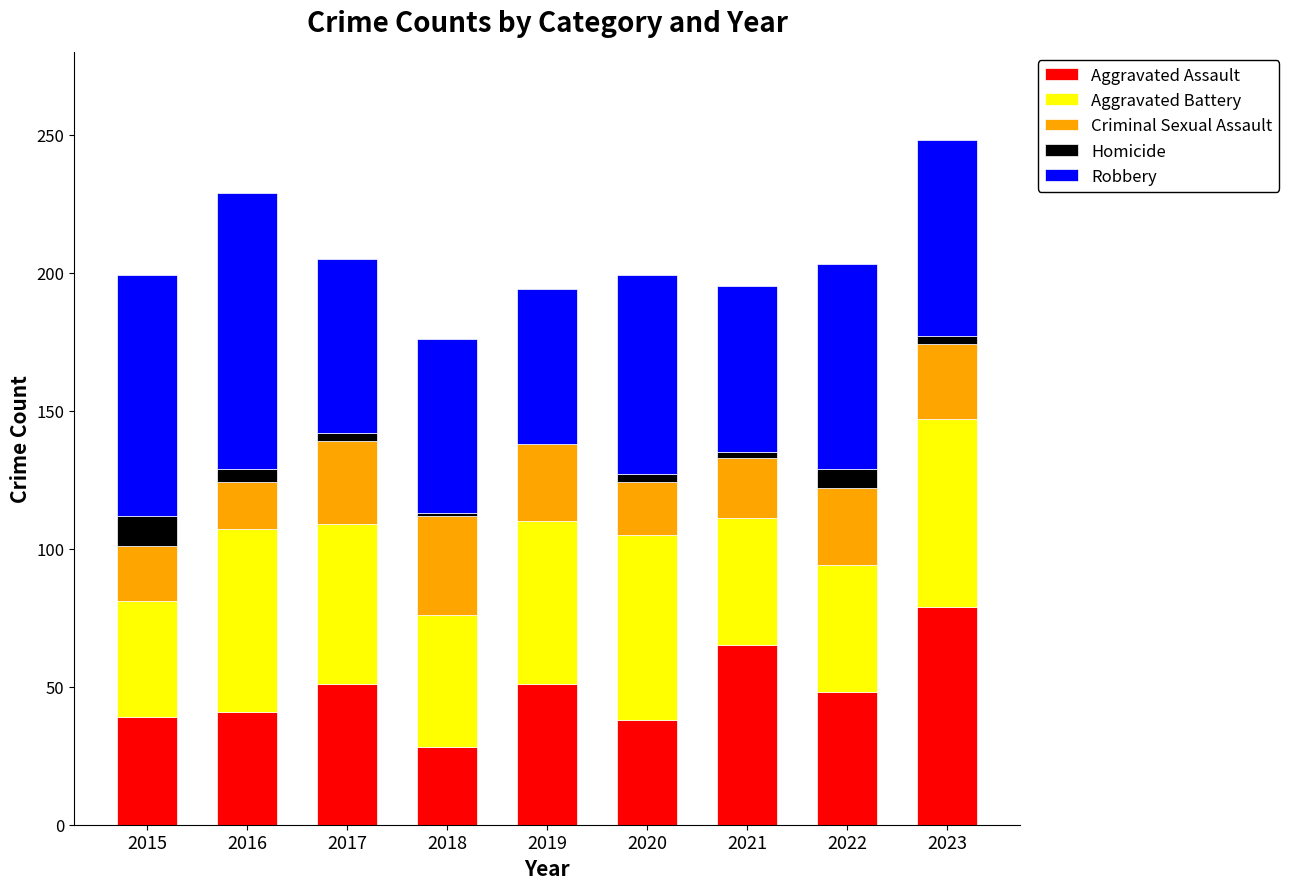

The Aggravated Assault series shows 79 at 2023. True or false?

True